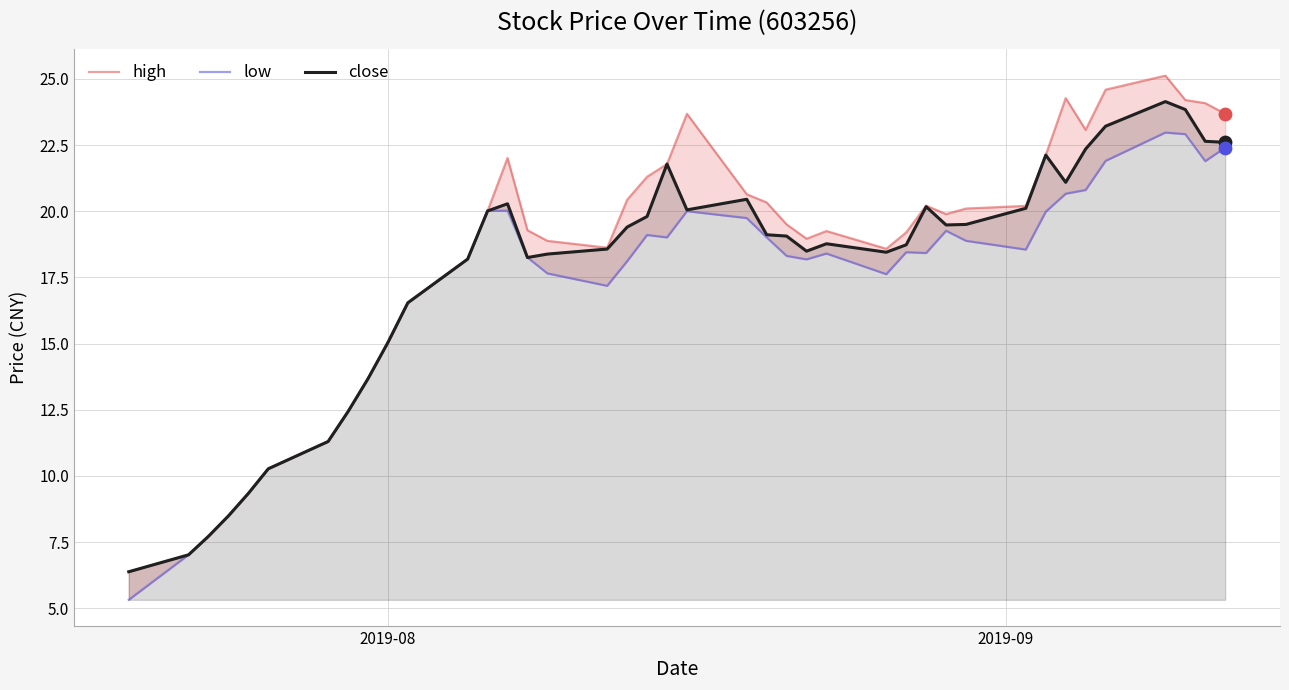

Which series has the largest Y range (max minus min)?

high